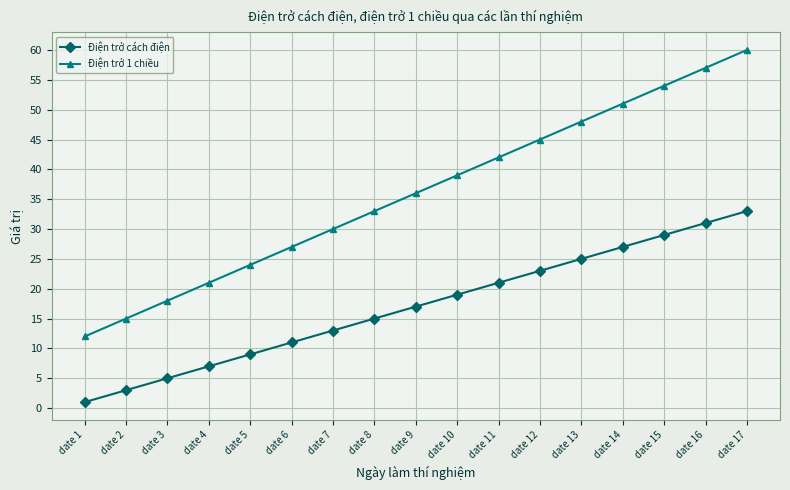

True or false: Điện trở cách điện and Điện trở 1 chiều intersect in this chart.

False